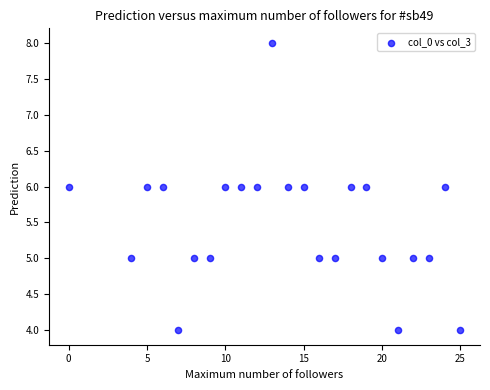

What is the range of Y values (max minus min)?

4